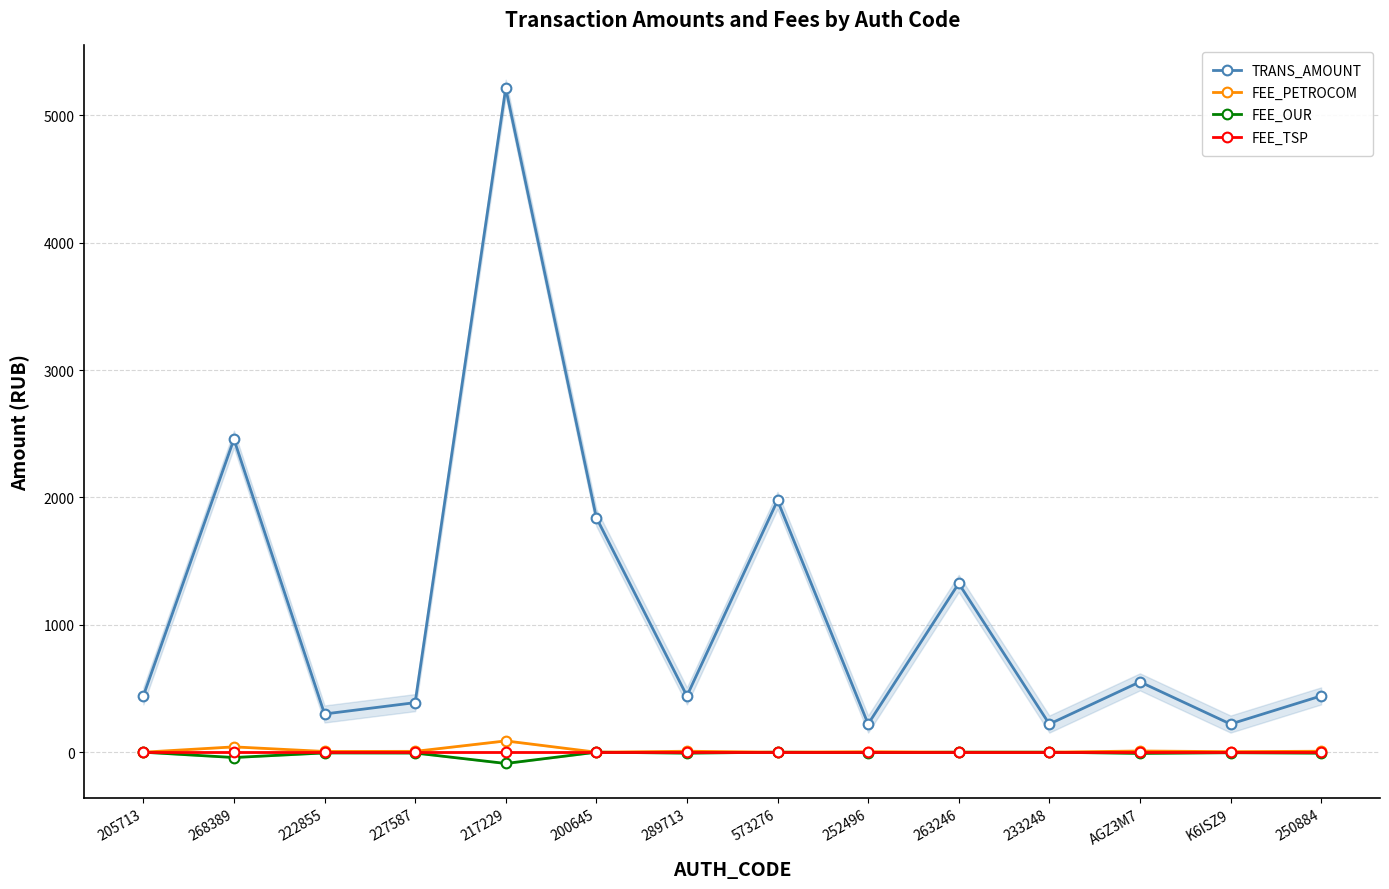

True or false: TRANS_AMOUNT has more than 0 interior local peaks.

True